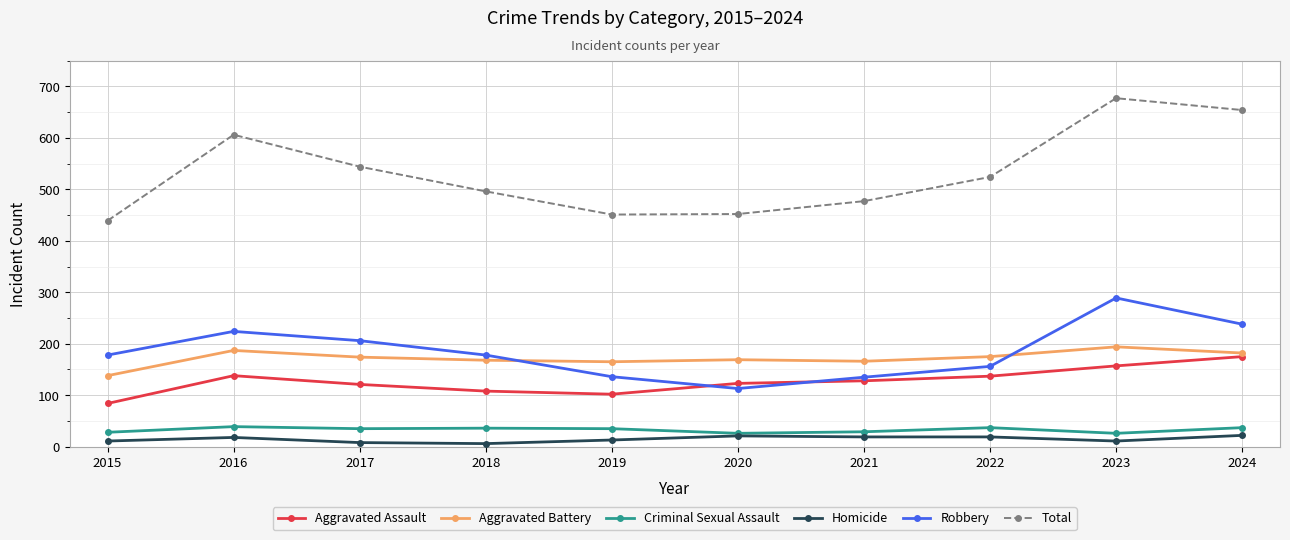

True or false: Criminal Sexual Assault and Aggravated Battery intersect in this chart.

False